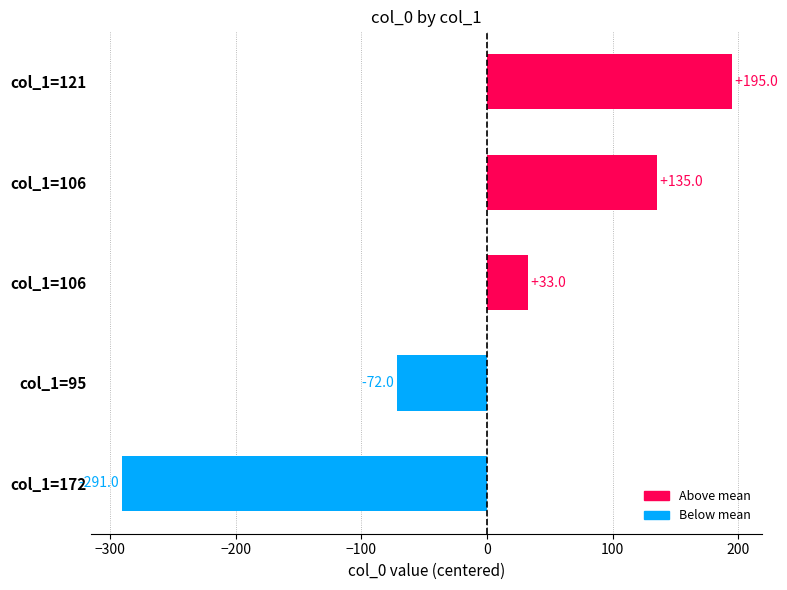

How many categories are shown in the chart?

5